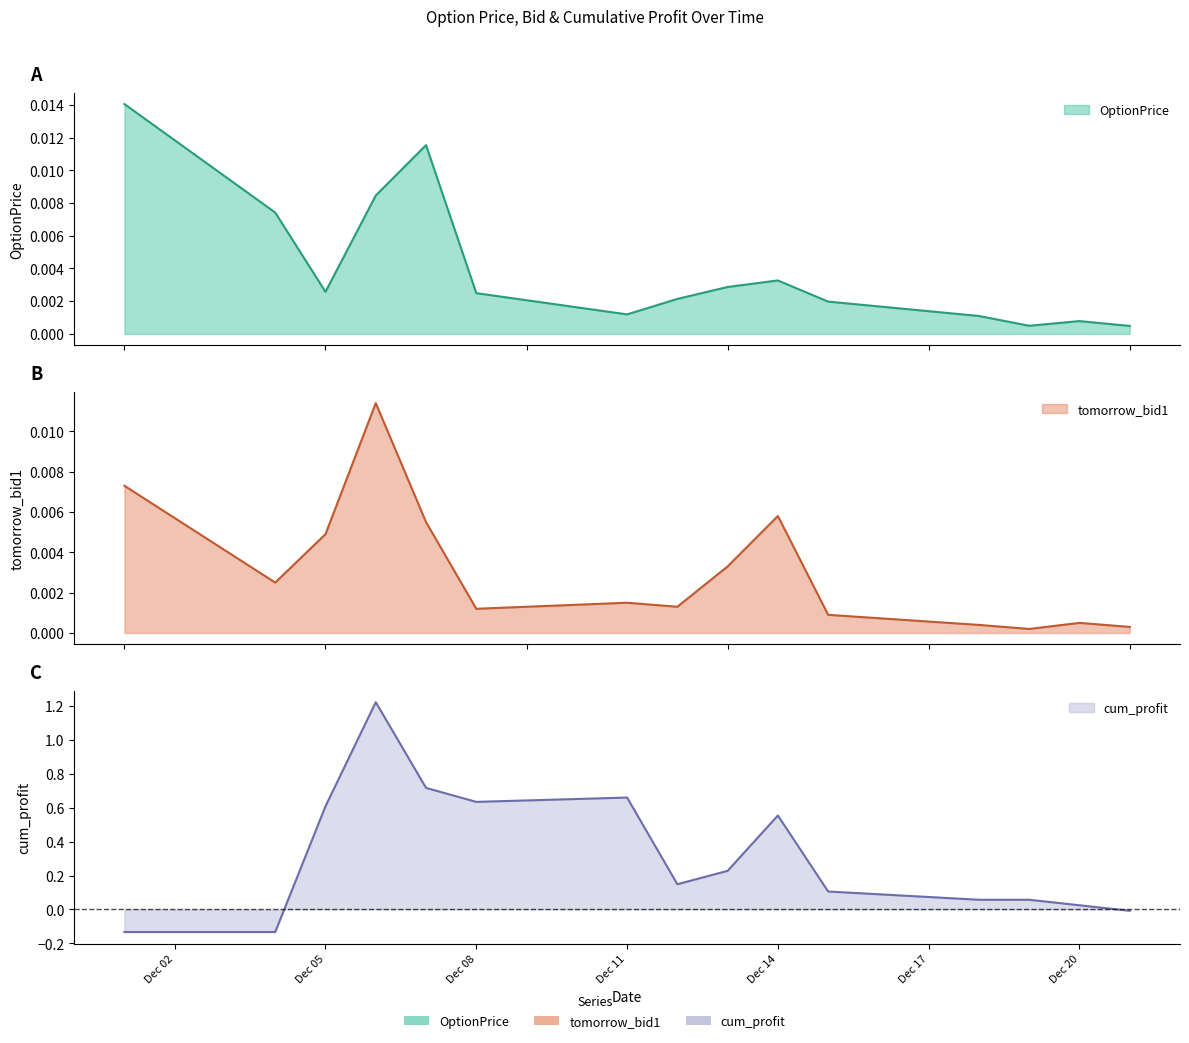

Which series ends up on top after the final intersection of cum_profit and tomorrow_bid1?

tomorrow_bid1